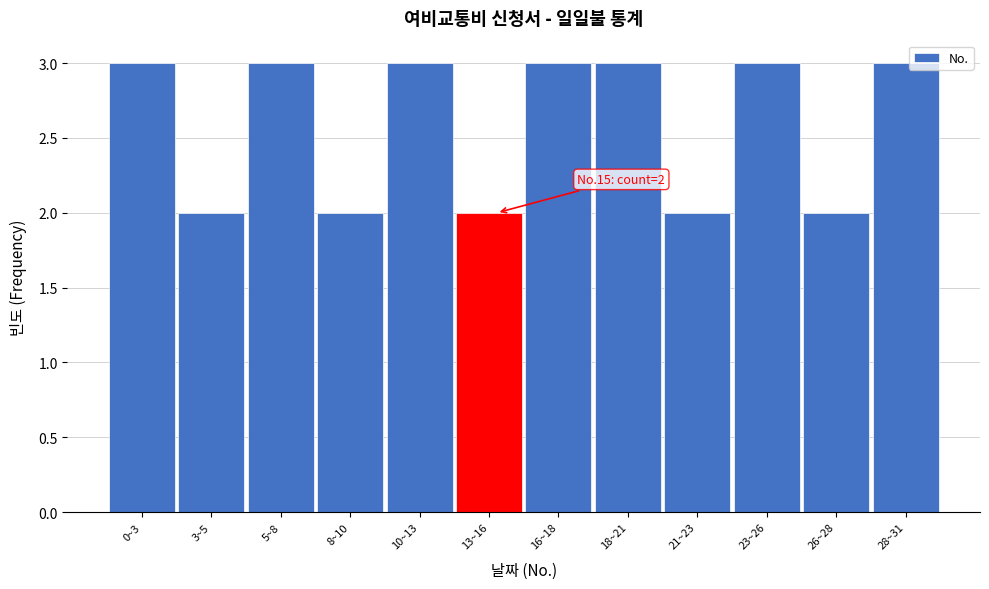

Reading left to right, transcribe all the data shown in this chart.

0~3=3	3~5=2	5~8=3	8~10=2	10~13=3	13~16=2	16~18=3	18~21=3	21~23=2	23~26=3	26~28=2	28~31=3